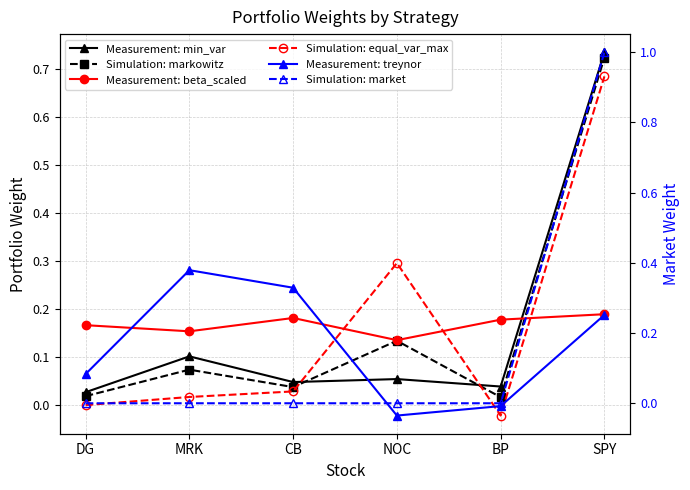

At which category does Simulation: equal_var_max reach its first local peak?

NOC